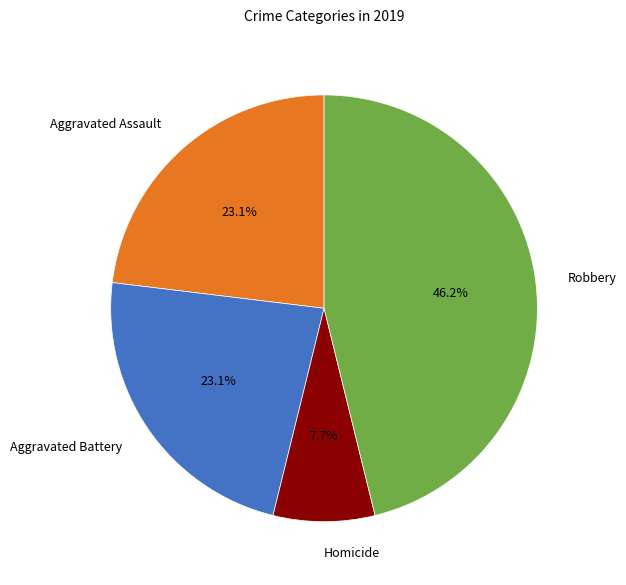

Is there any slice that represents more than half of the pie?

No